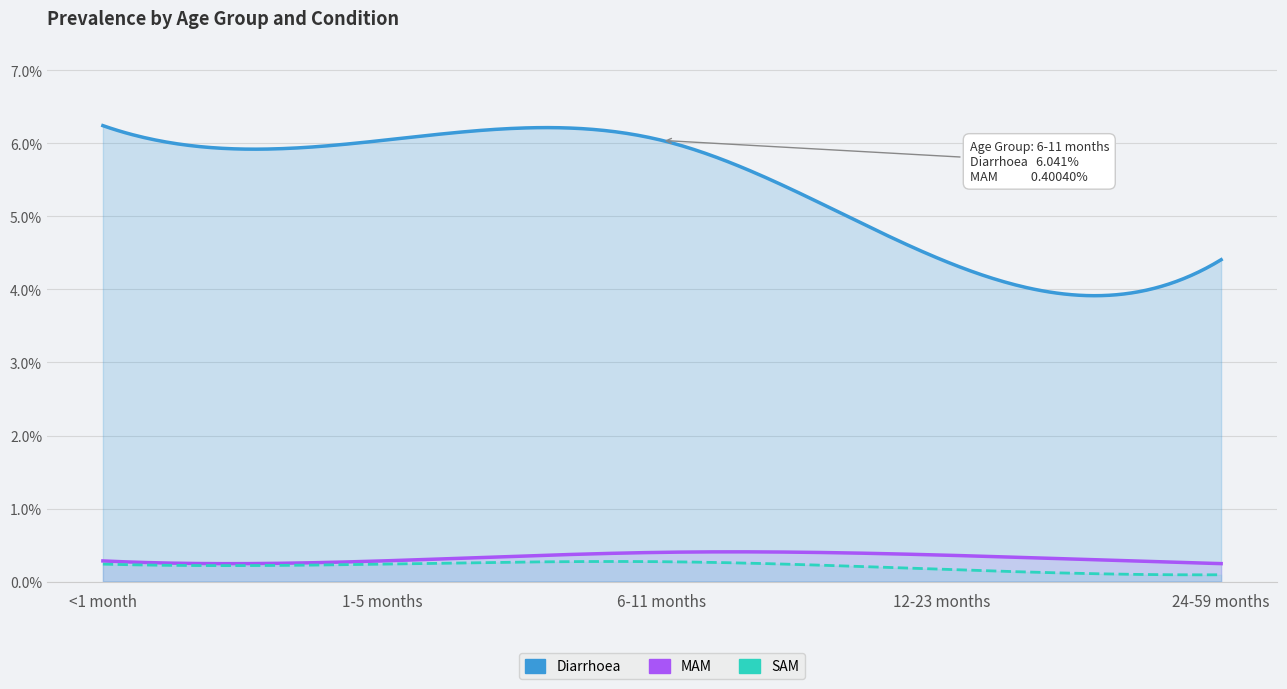

Where is SAM nearest to the value 0?

24-59 months